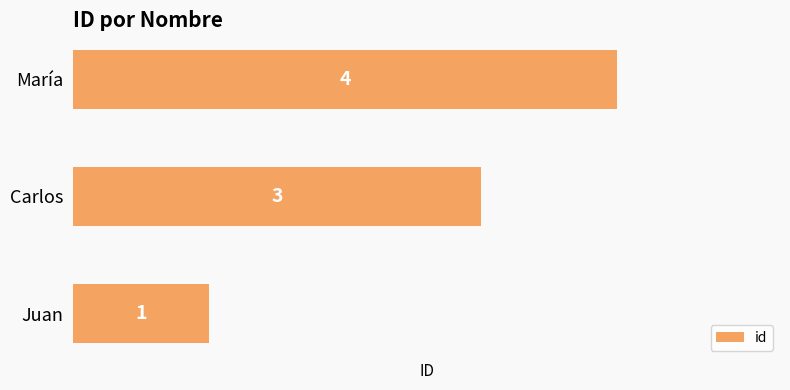

Does the chart contain stacked bars?

No